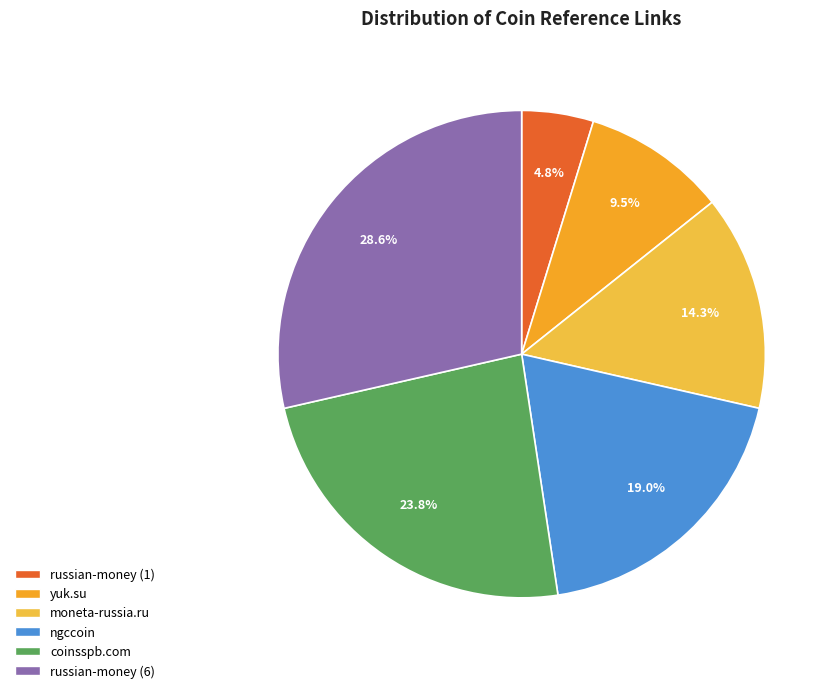

What is the change in value from russian-money (1) to russian-money (6)?

+5